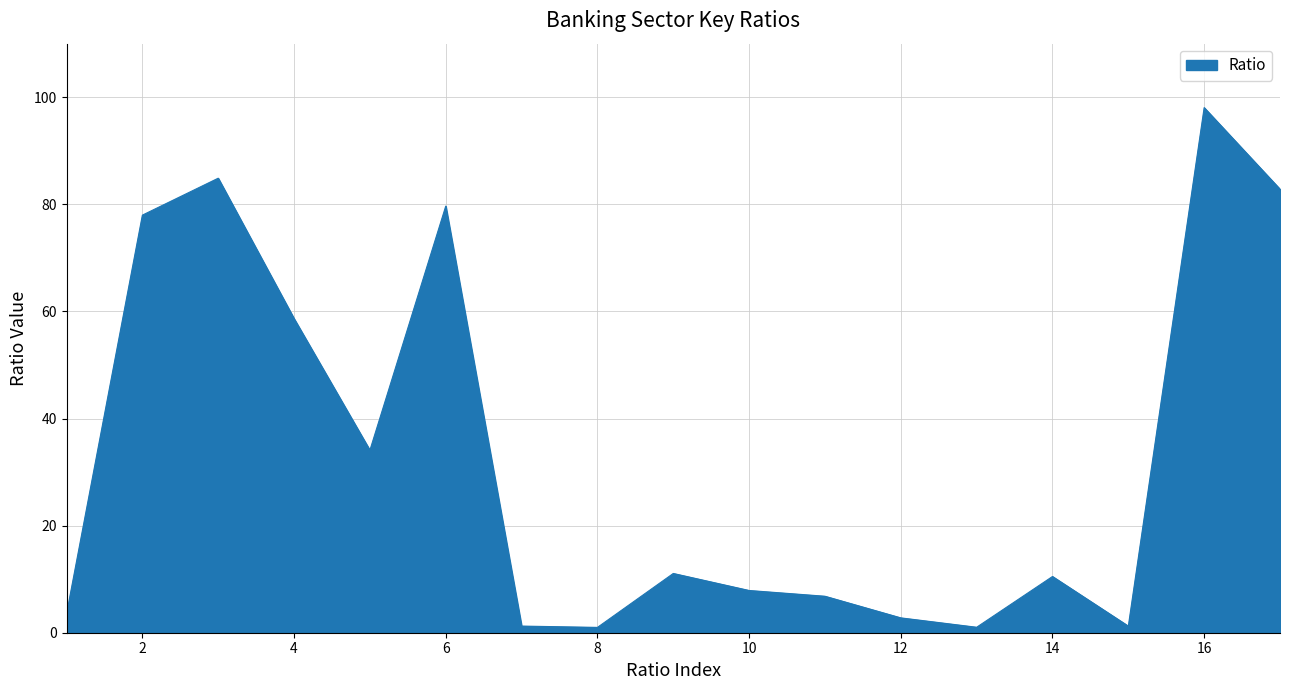

What is the greatest value displayed?

98.1